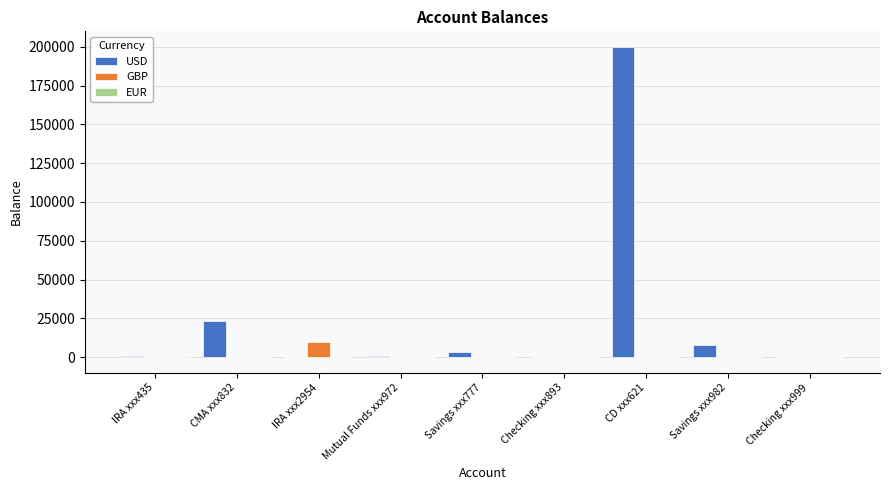

What is the sum of all GBP values?

10000.0